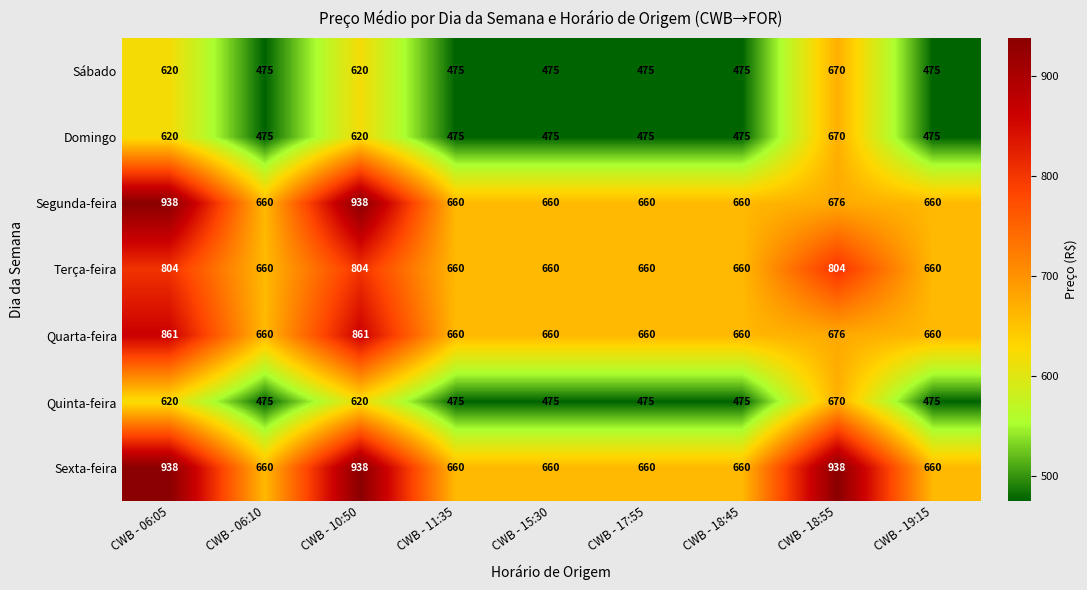

What is the minimum value shown in the chart?

475